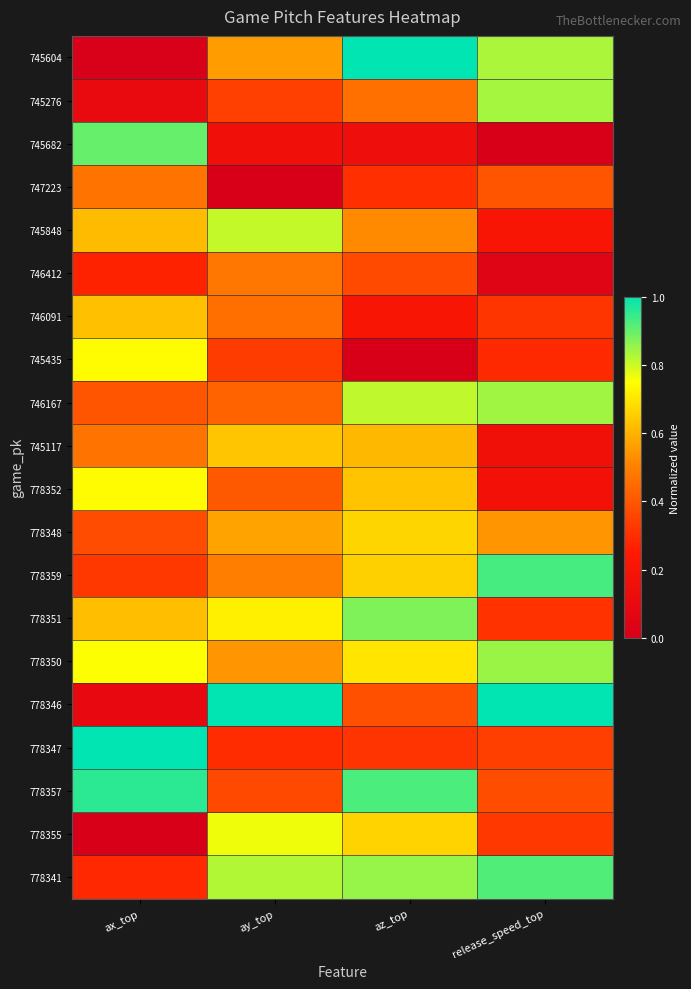

Reading right to left, transcribe all the data shown in this chart.

745604: release_speed_top=0.8	az_top=1.0	ay_top=0.6	ax_top=0.0
745276: release_speed_top=0.8	az_top=0.5	ay_top=0.3	ax_top=0.1
745682: release_speed_top=0.0	az_top=0.1	ay_top=0.2	ax_top=0.9
747223: release_speed_top=0.4	az_top=0.3	ay_top=0.0	ax_top=0.5
745848: release_speed_top=0.2	az_top=0.5	ay_top=0.8	ax_top=0.6
746412: release_speed_top=0.1	az_top=0.4	ay_top=0.5	ax_top=0.3
746091: release_speed_top=0.3	az_top=0.2	ay_top=0.5	ax_top=0.6
745435: release_speed_top=0.3	az_top=0.0	ay_top=0.3	ax_top=0.7
746167: release_speed_top=0.8	az_top=0.8	ay_top=0.4	ax_top=0.4
745117: release_speed_top=0.2	az_top=0.6	ay_top=0.6	ax_top=0.5
778352: release_speed_top=0.2	az_top=0.6	ay_top=0.4	ax_top=0.7
778348: release_speed_top=0.5	az_top=0.7	ay_top=0.6	ax_top=0.4
778359: release_speed_top=0.9	az_top=0.7	ay_top=0.5	ax_top=0.3
778351: release_speed_top=0.3	az_top=0.9	ay_top=0.7	ax_top=0.6
778350: release_speed_top=0.8	az_top=0.7	ay_top=0.5	ax_top=0.8
778346: release_speed_top=1.0	az_top=0.4	ay_top=1.0	ax_top=0.1
778347: release_speed_top=0.3	az_top=0.3	ay_top=0.3	ax_top=1.0
778357: release_speed_top=0.4	az_top=0.9	ay_top=0.4	ax_top=1.0
778355: release_speed_top=0.3	az_top=0.7	ay_top=0.8	ax_top=0.0
778341: release_speed_top=0.9	az_top=0.9	ay_top=0.8	ax_top=0.3